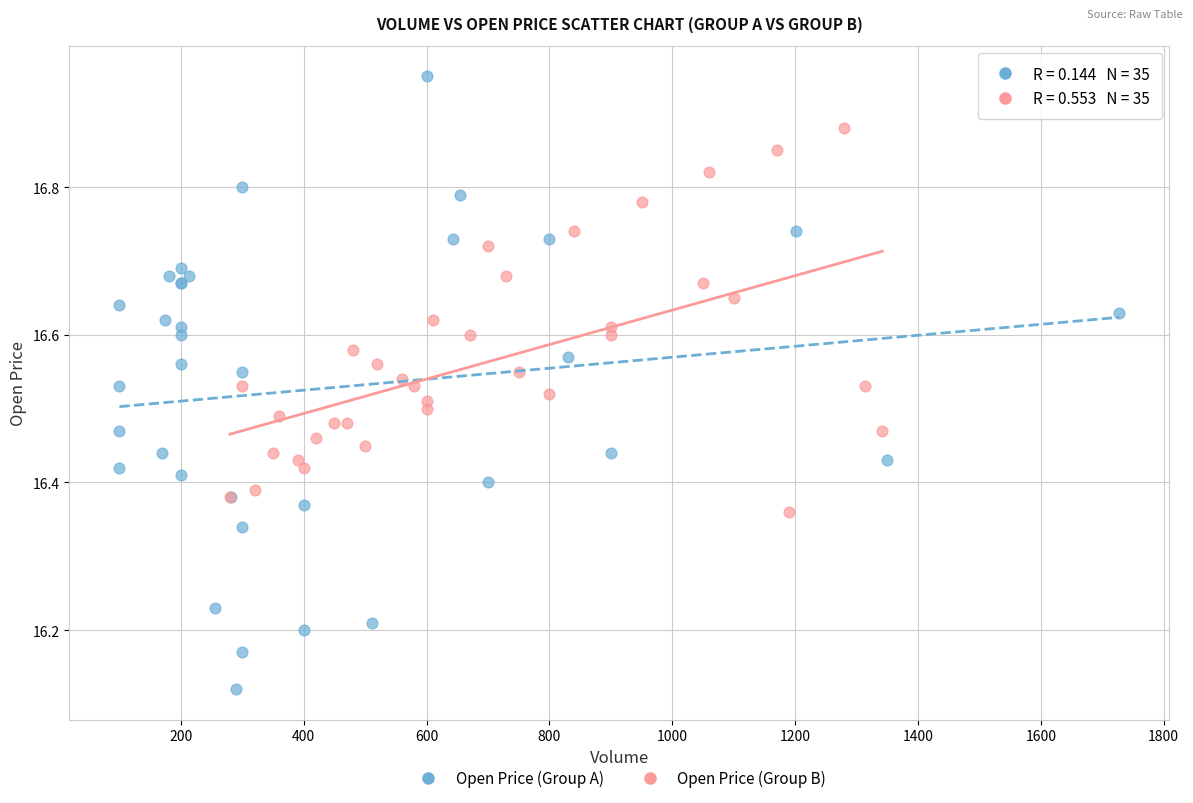

Which series reaches the maximum Y coordinate?

Open Price (Group A)